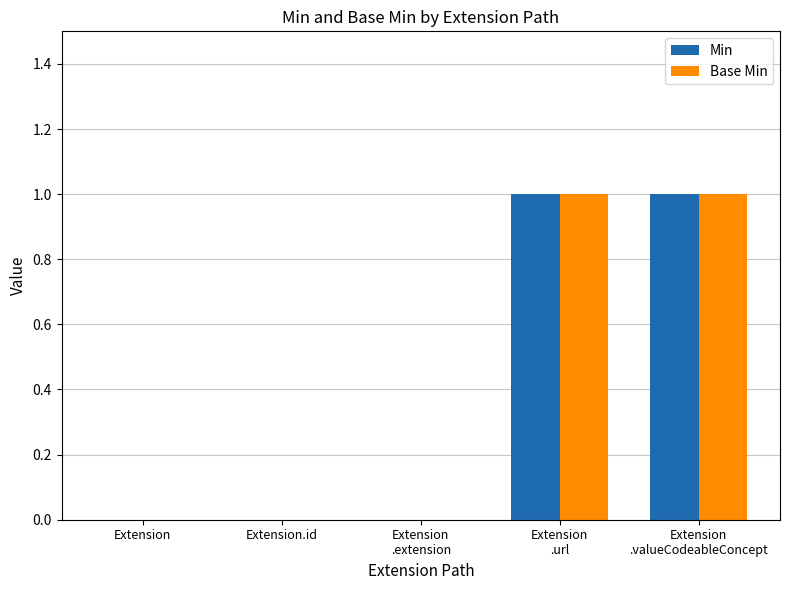

Reading left to right, what are all the values shown in this chart?

Min: 0	0	0	1	1
Base Min: 0	0	0	1	1